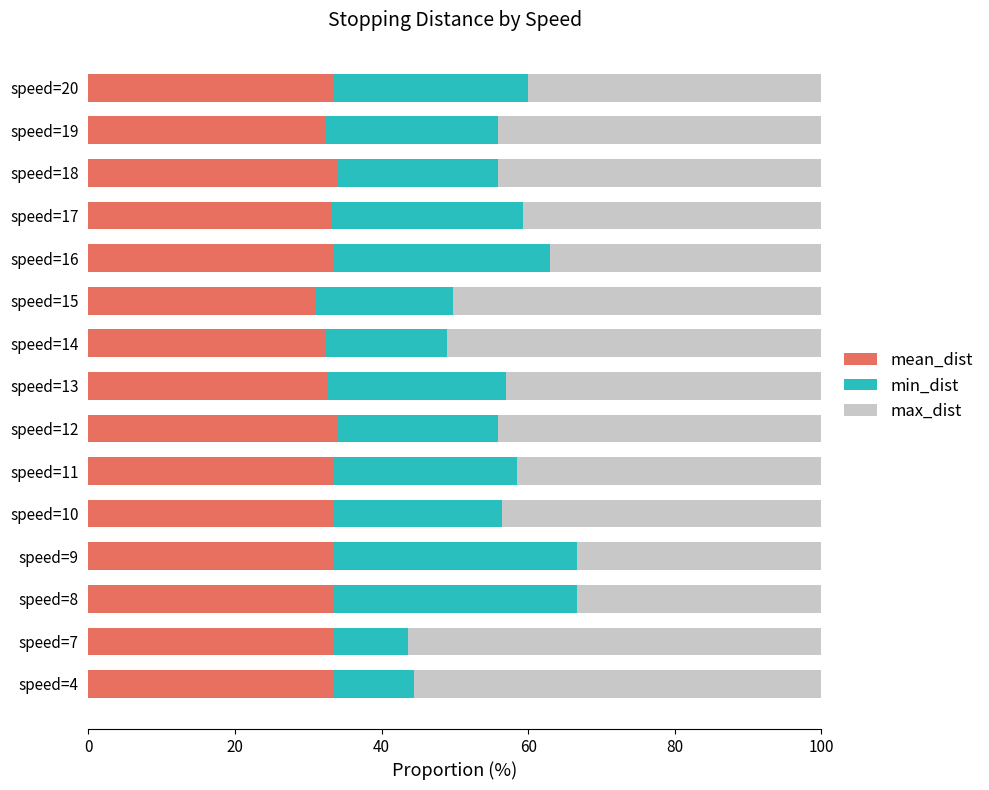

What is the sum of all mean_dist values?

496.0